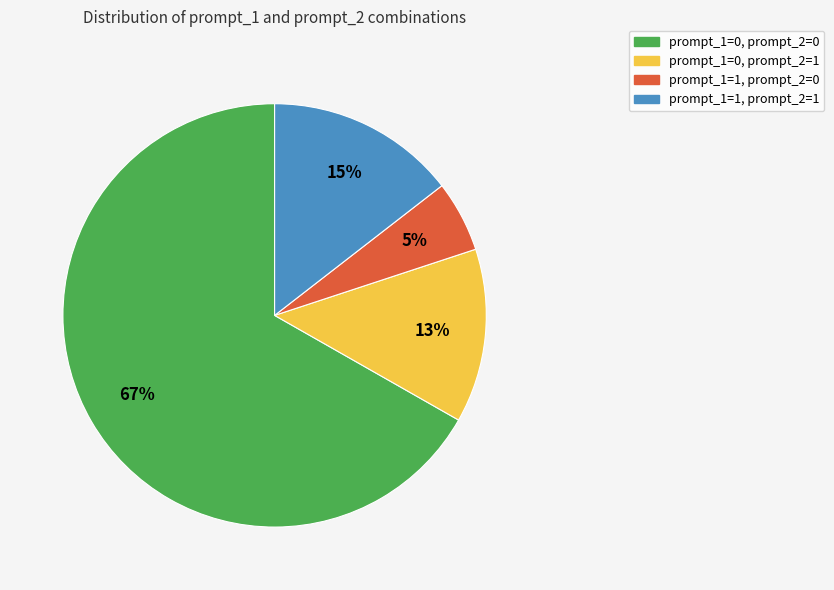

How many segments does this pie chart have?

4